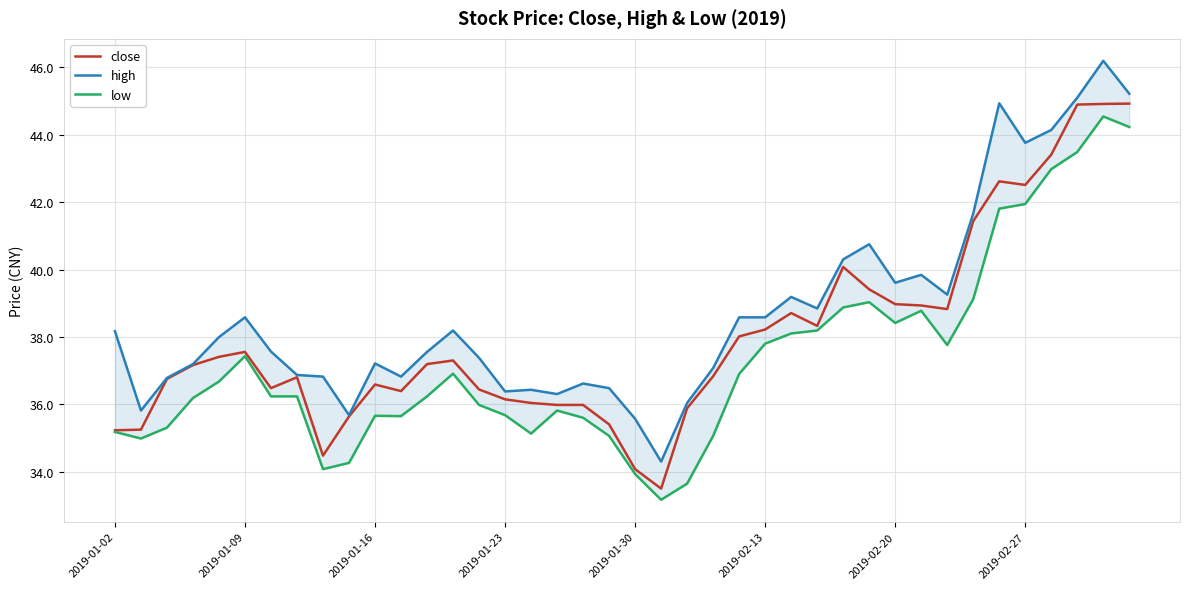

Which series has the largest range (max minus min)?

high